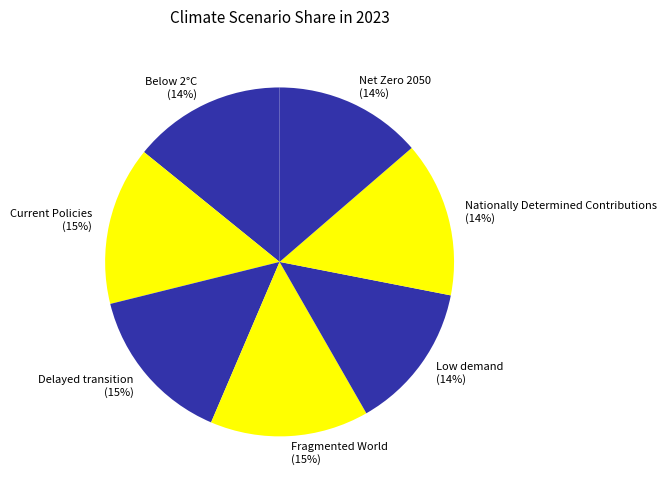

True or false: Below 2°C accounts for 14% of the total.

True